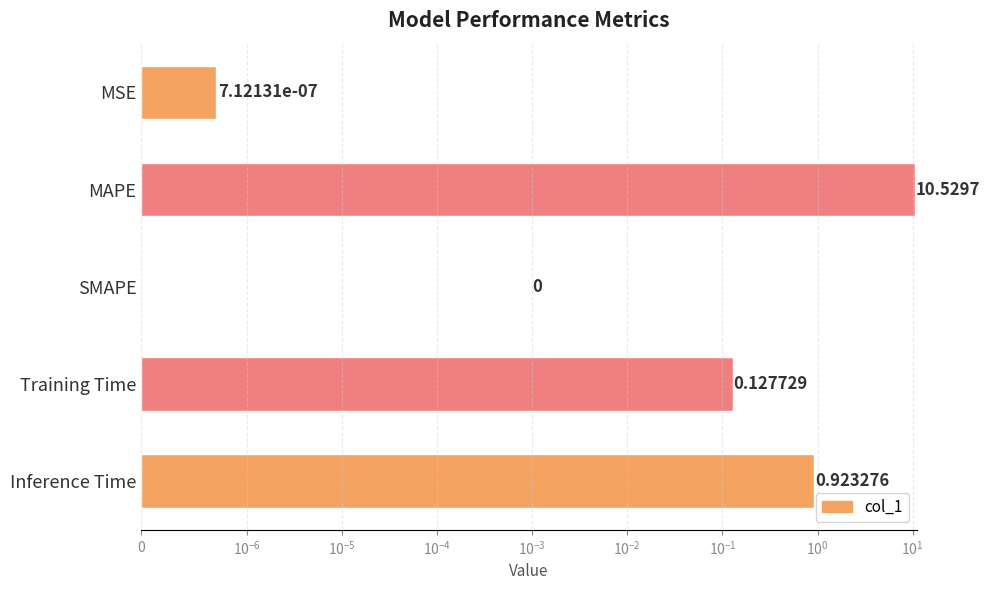

Reading left to right, transcribe all the data shown in this chart.

0.0	10.5	0.0	0.1	0.9